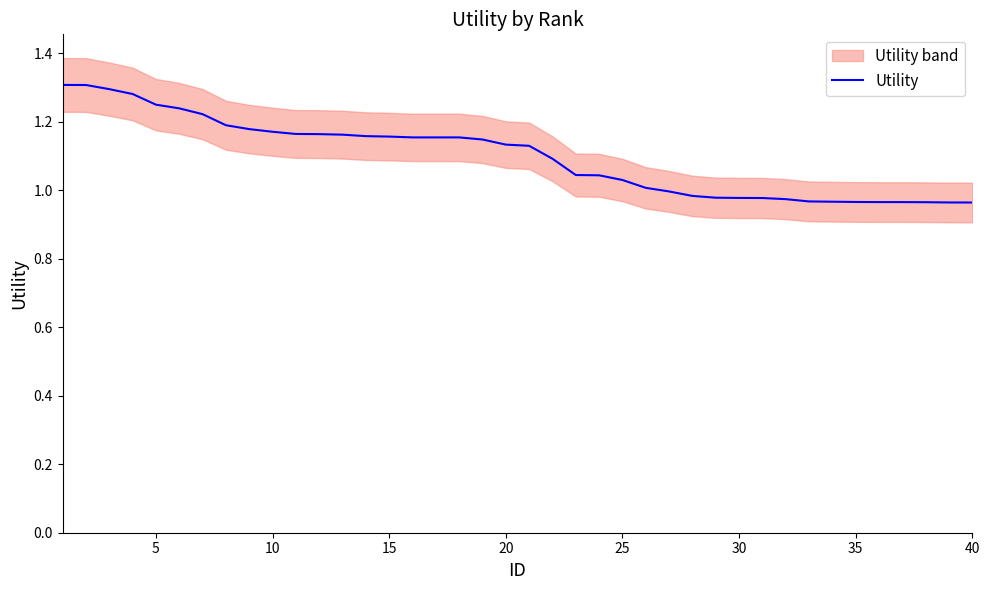

How many values are below 1?

14